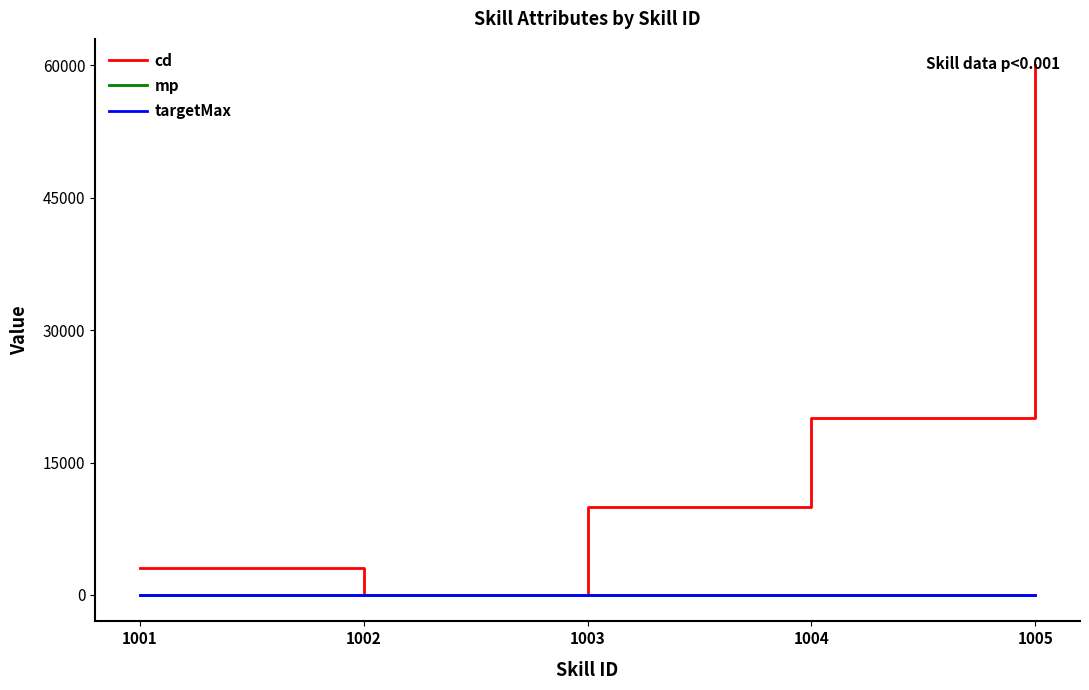

At which category is the sum across all series the highest?

1005